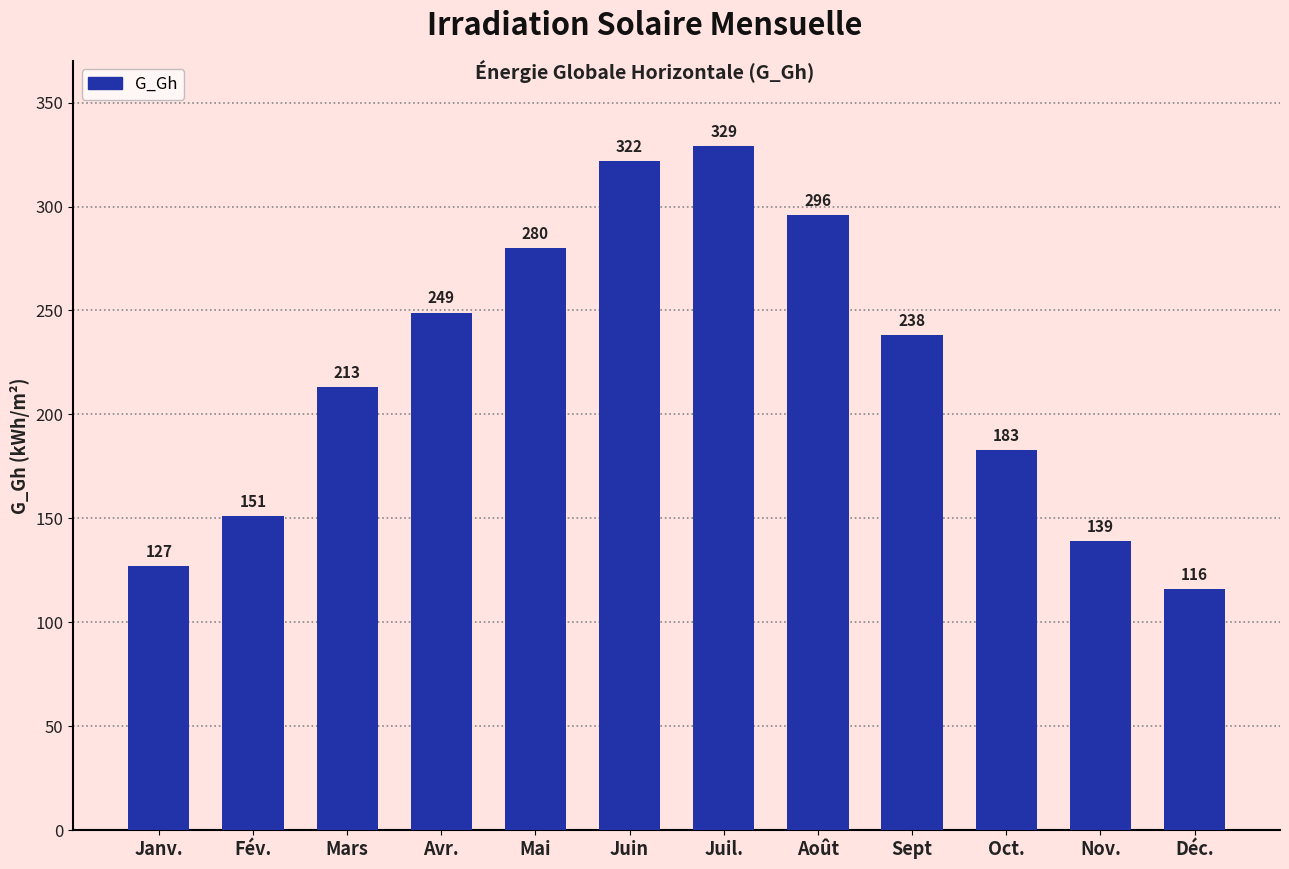

Reading left to right, transcribe all the data shown in this chart.

Janv.=127	Fév.=151	Mars=213	Avr.=249	Mai=280	Juin=322	Juil.=329	Août=296	Sept=238	Oct.=183	Nov.=139	Déc.=116